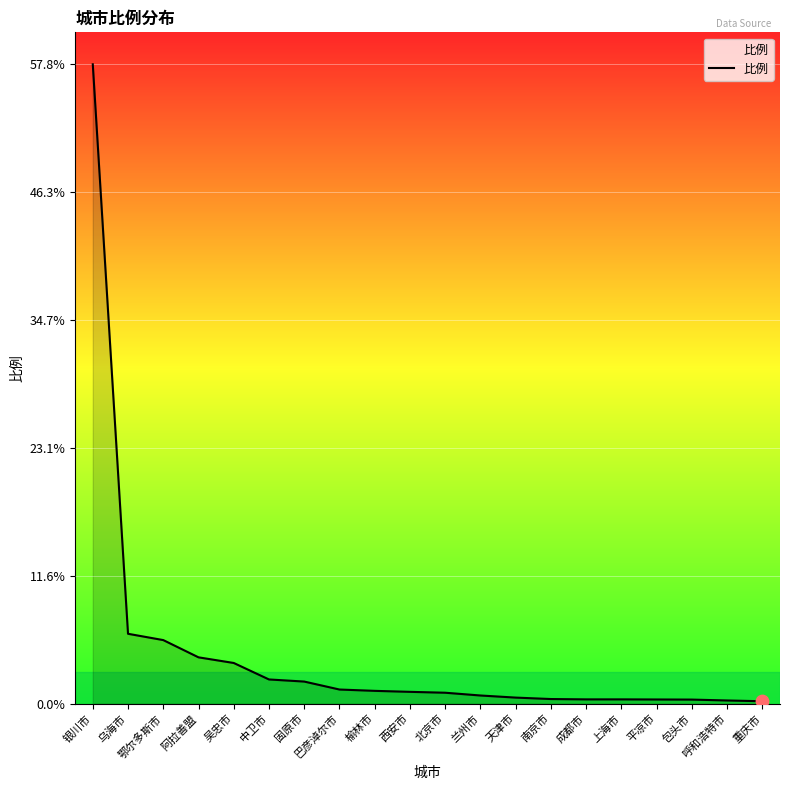

What is the ratio of the value at 乌海市 to the value at 中卫市?

2.9